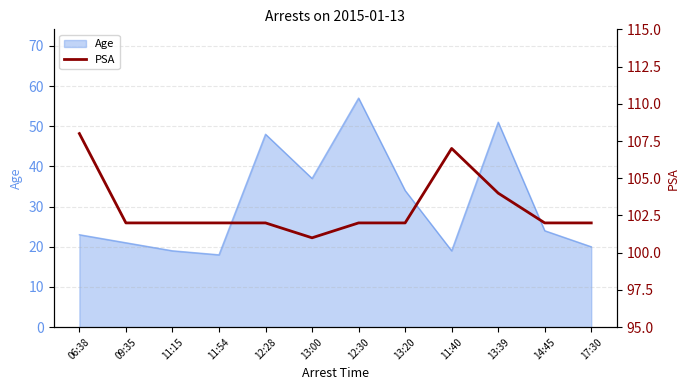

How many values exceed 102?

3